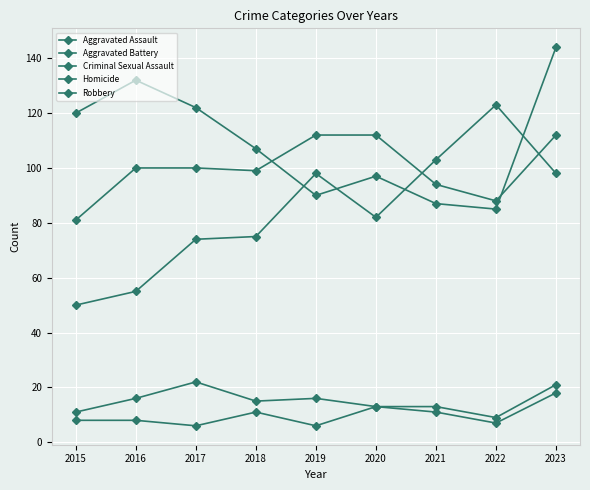

Count the number of categories in the chart.

9